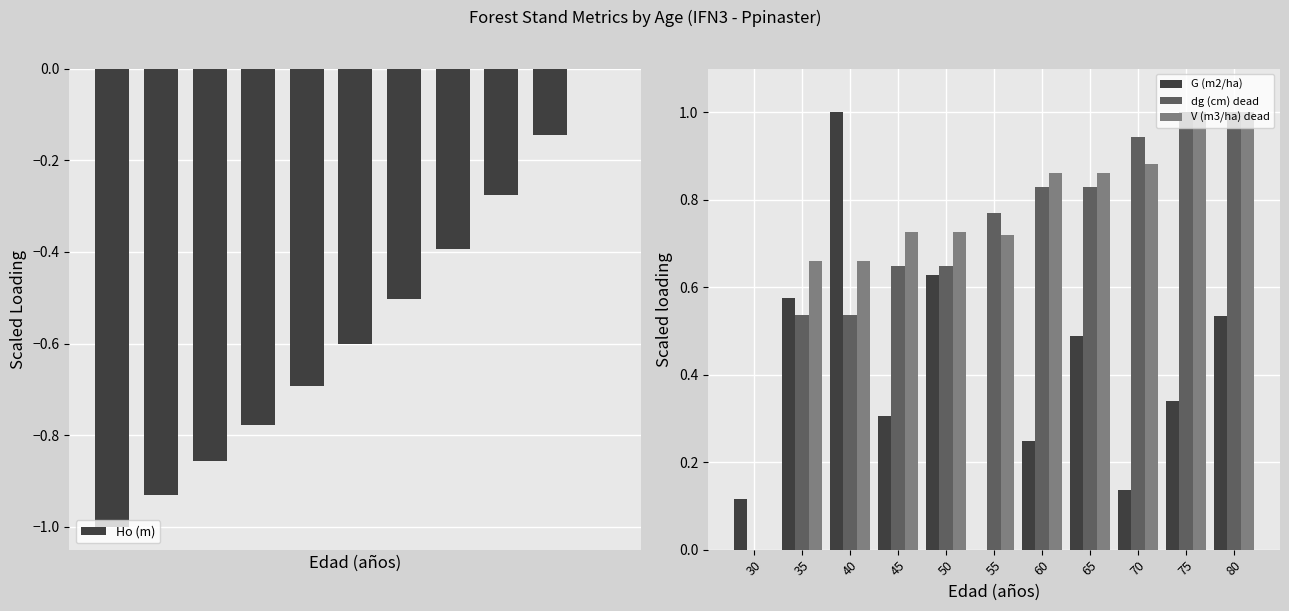

Which series changed the most between 45 and 80?

Ho (m)